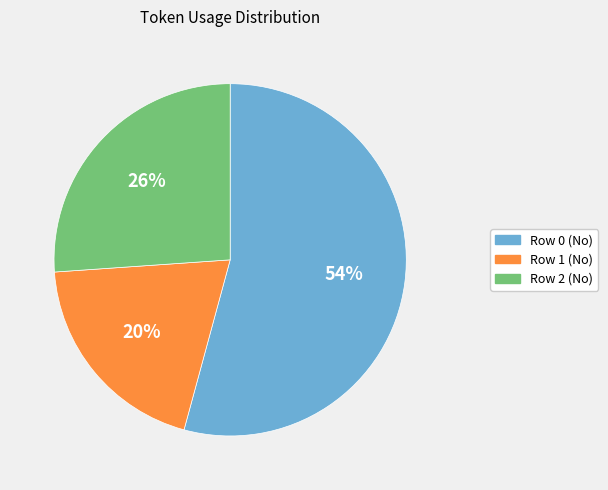

Combined, do Row 1 (No) and Row 0 (No) account for over 50%?

Yes